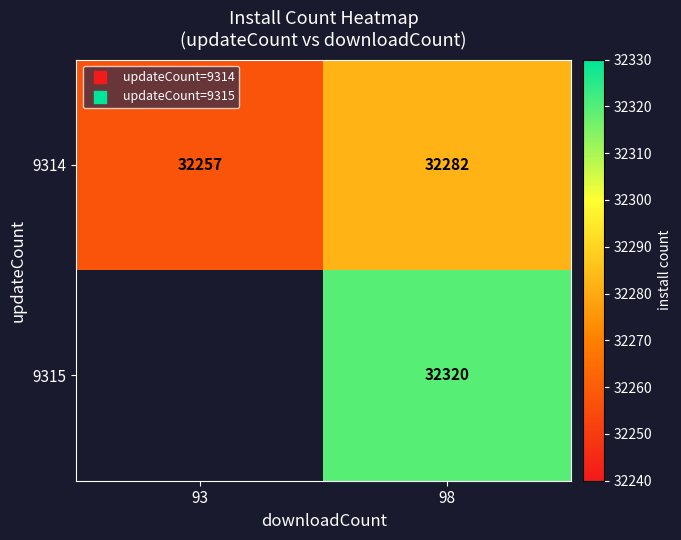

At 98, list the series in order from smallest to largest.

9314, 9315